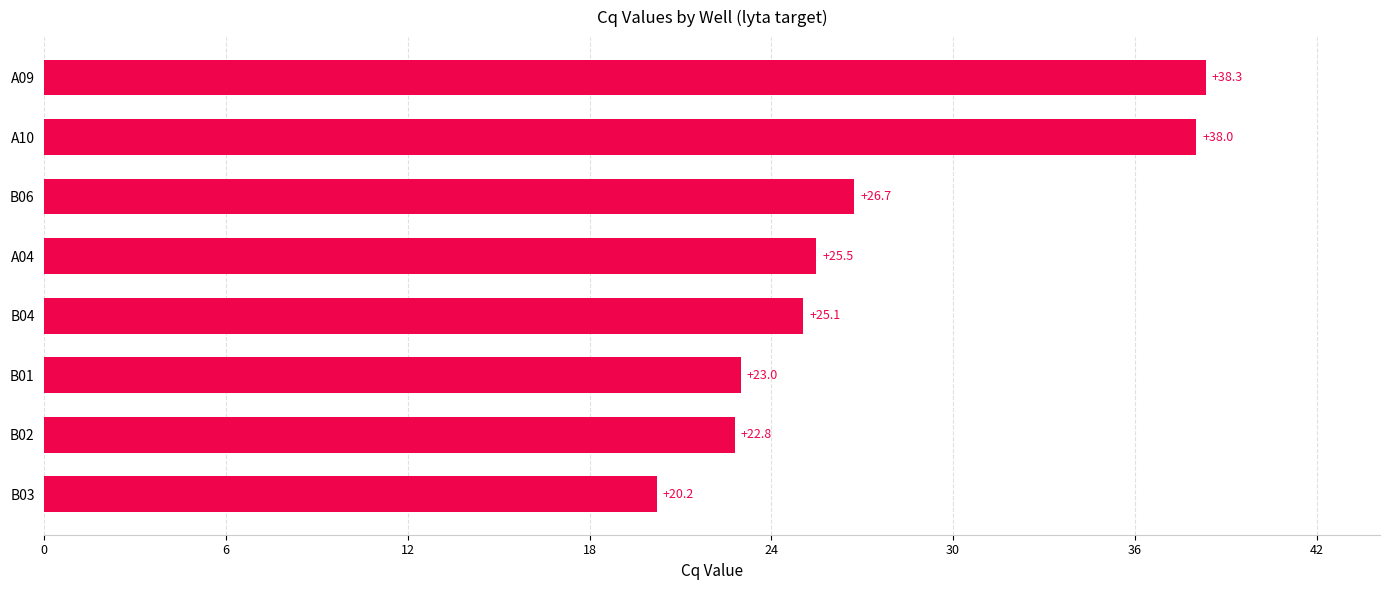

Between B03 and B02, which is larger?

B02